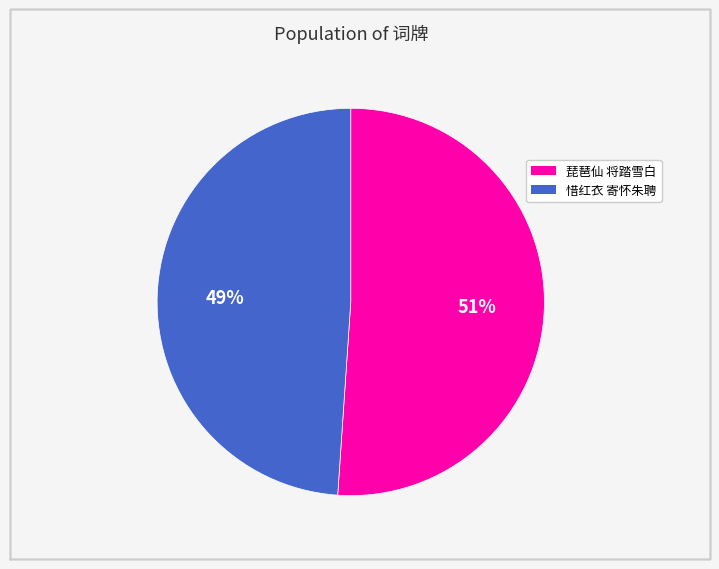

The 琵琶仙 将踏雪白 slice represents 51% of the pie. True or false?

True